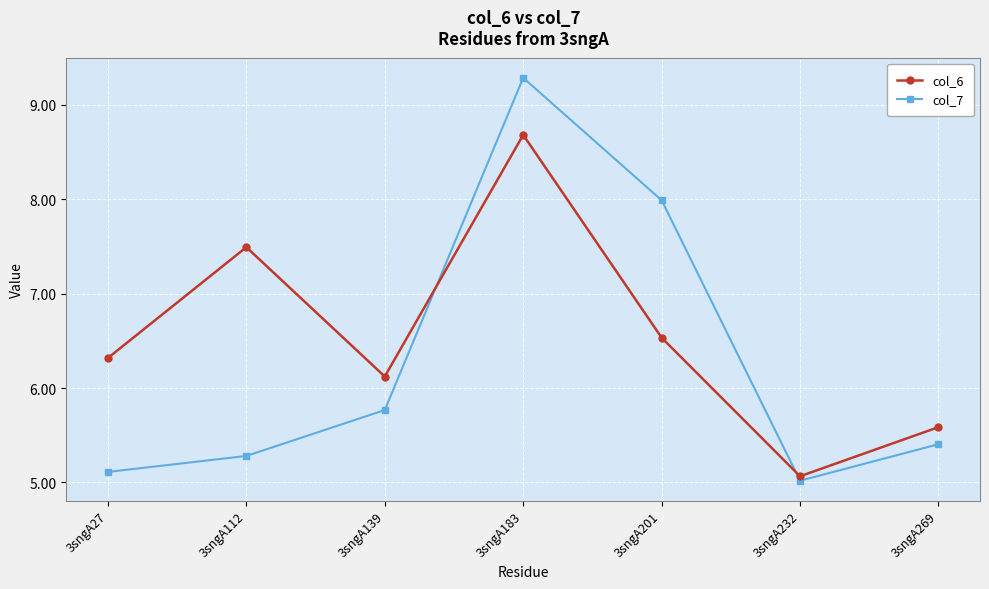

Reading left to right, what are all the values shown in this chart?

col_6: 6.3	7.5	6.1	8.7	6.5	5.1	5.6
col_7: 5.1	5.3	5.8	9.3	8.0	5.0	5.4